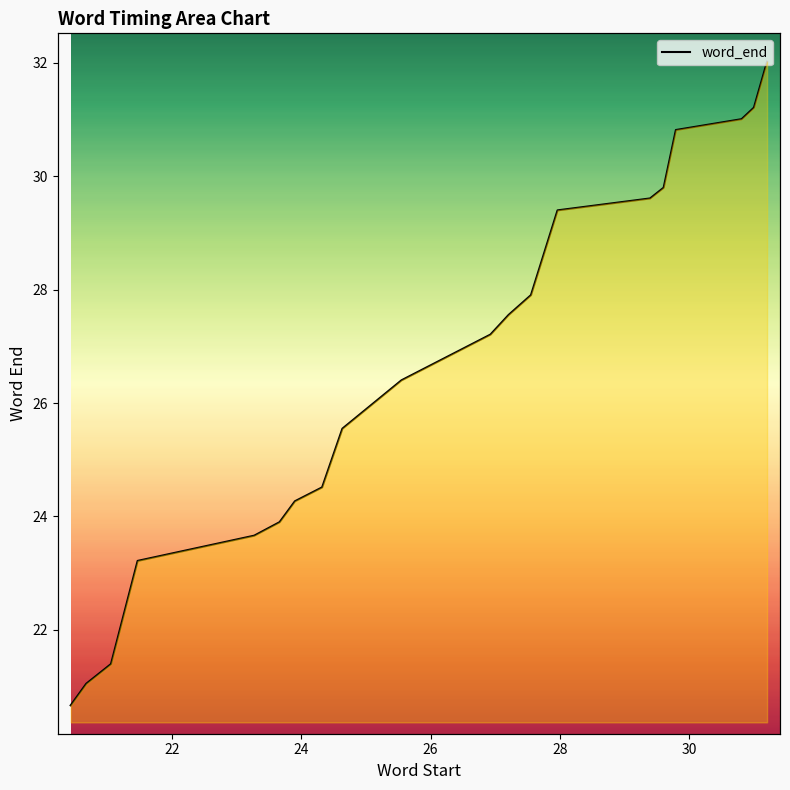

How many data points are above 27?

10